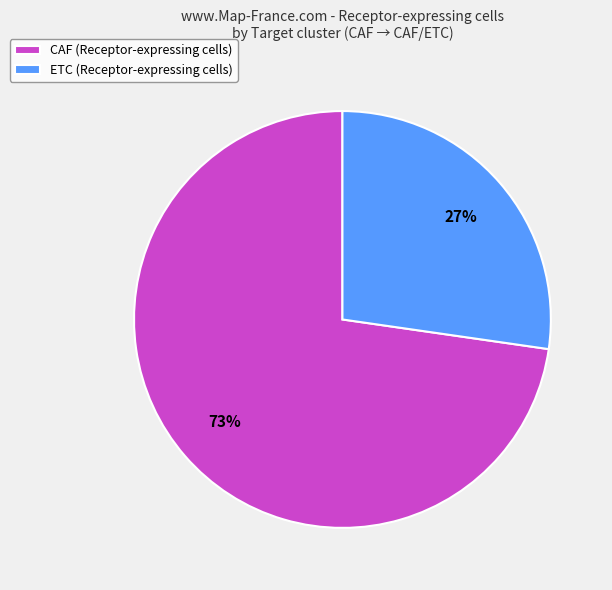

To the nearest percent, what percentage of the pie is ETC?

27%